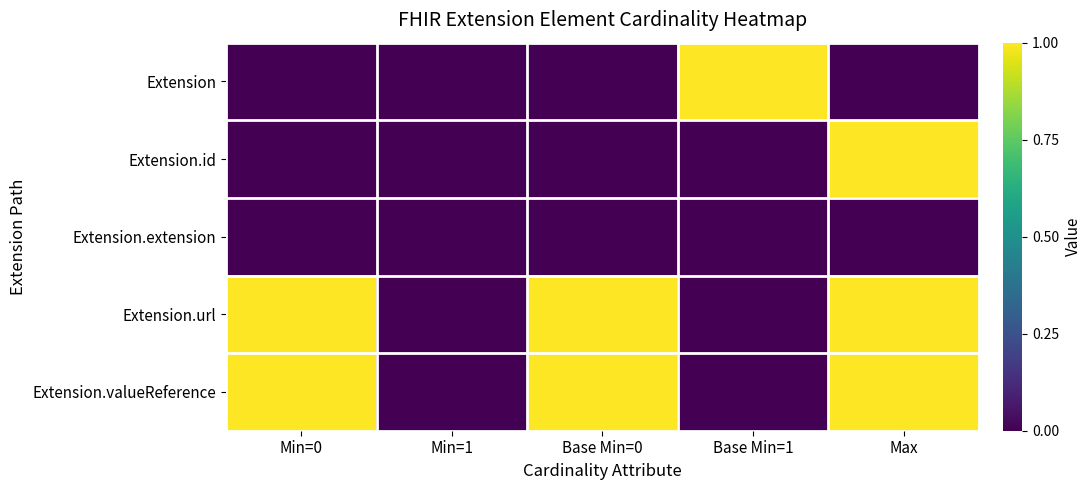

Which has a higher value, Min=1 or Base Min=1?

Base Min=1